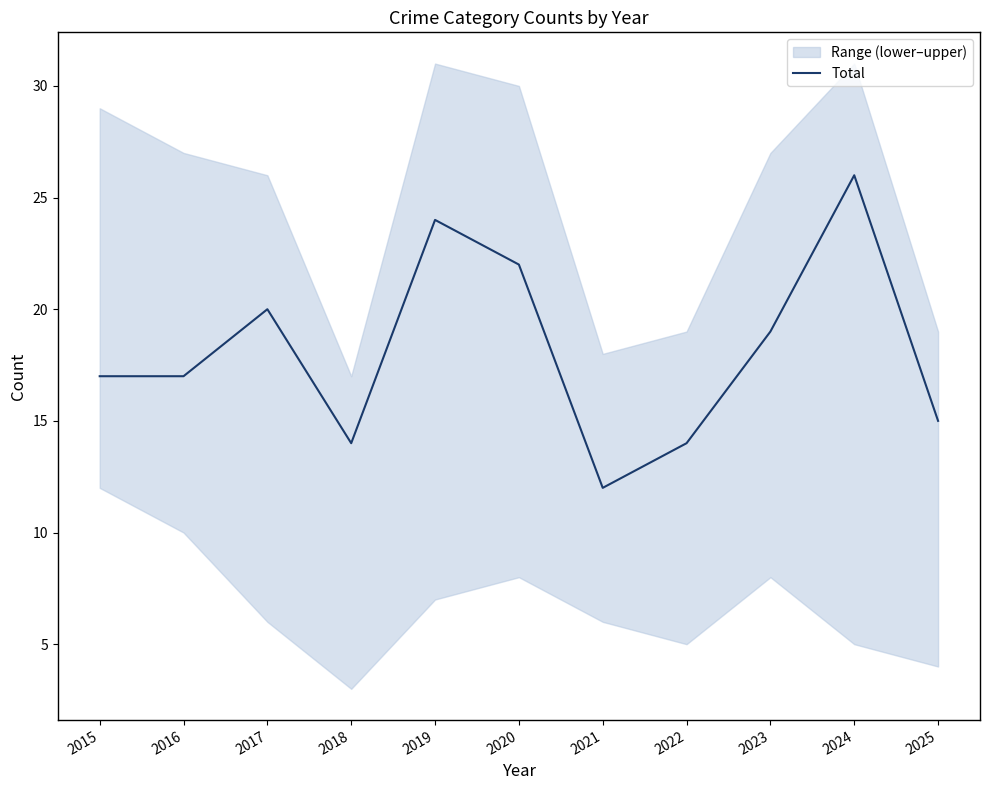

True or false: the data shows 19 at 2023.

True